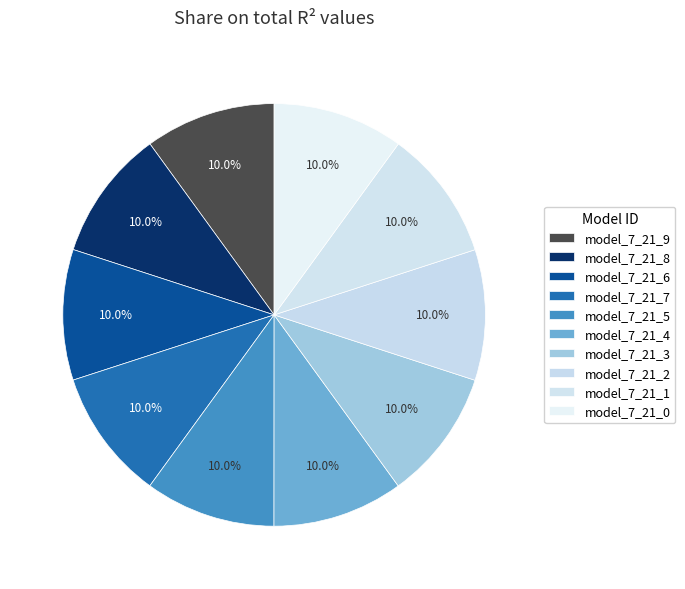

Which category has the smallest portion of the pie?

model_7_21_9